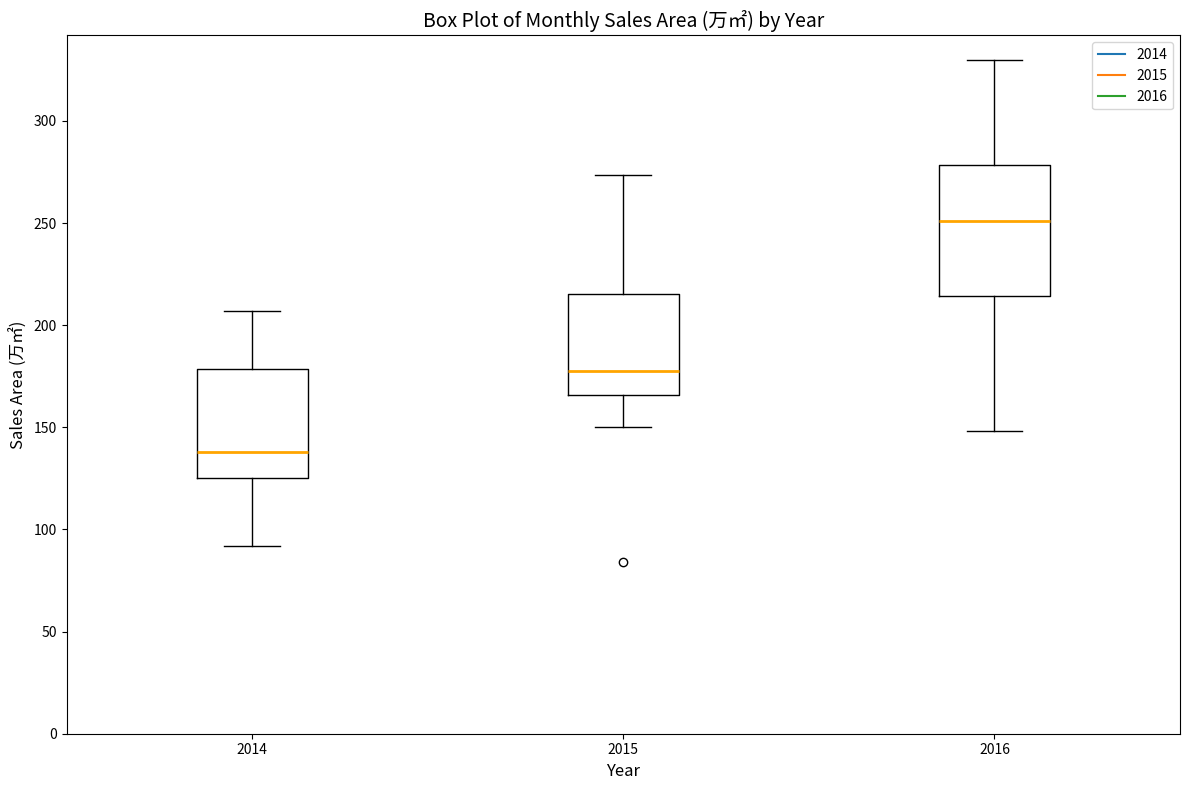

Where does the lower whisker of the box at x = 2014 end on the y-axis? The values are not printed on the chart, so give them approximately, as read against the axis.

90